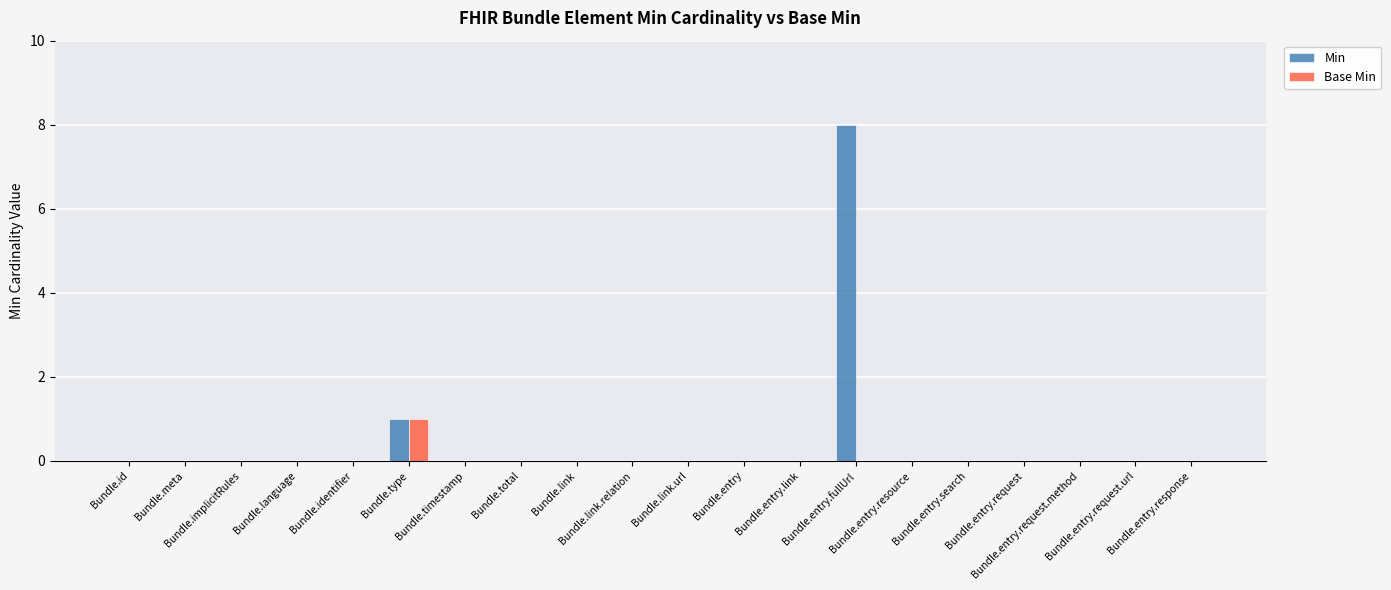

How many data points does each series have?

20